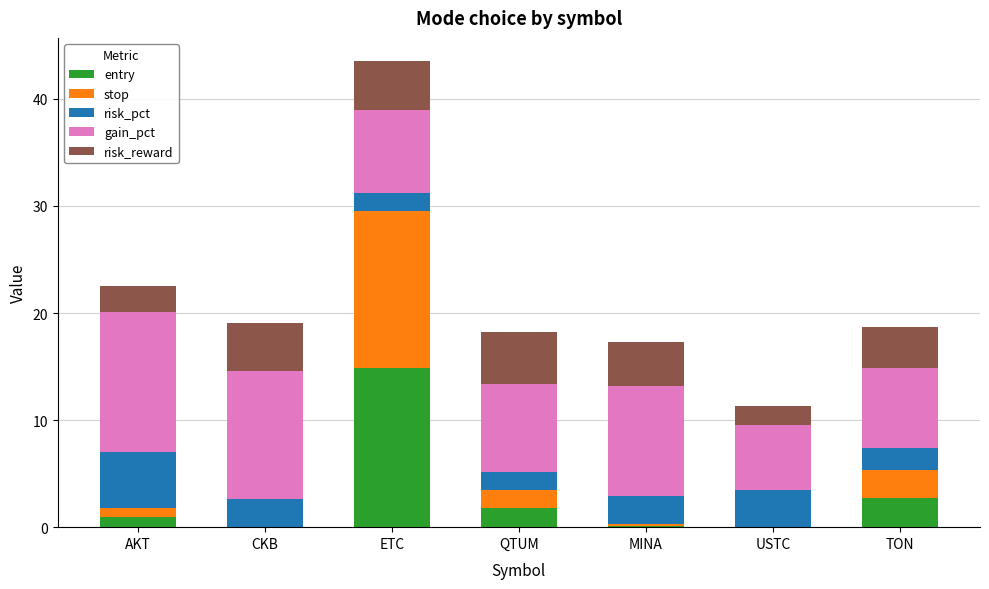

What is the total value across all series at TON?

18.6